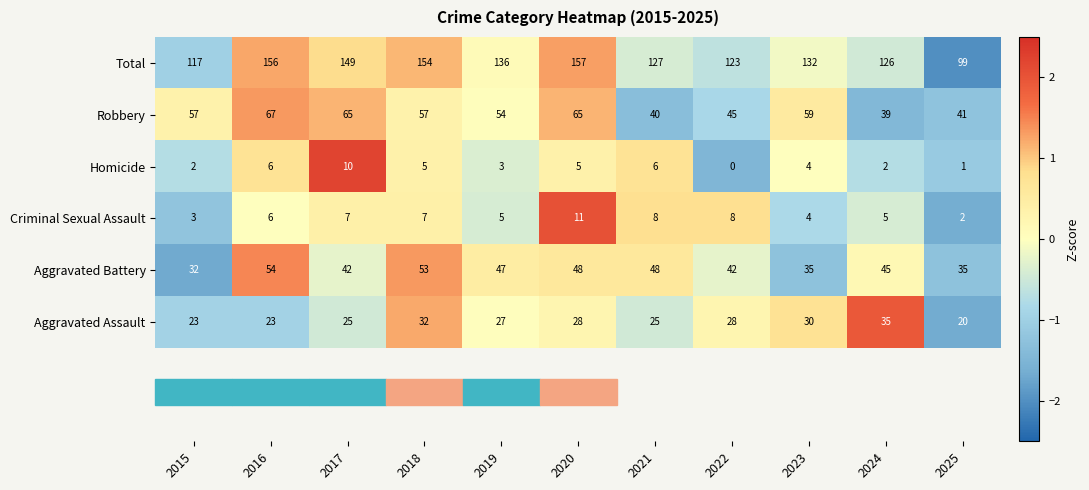

What is the difference between the Aggravated Battery values at 2017 and 2023?

7